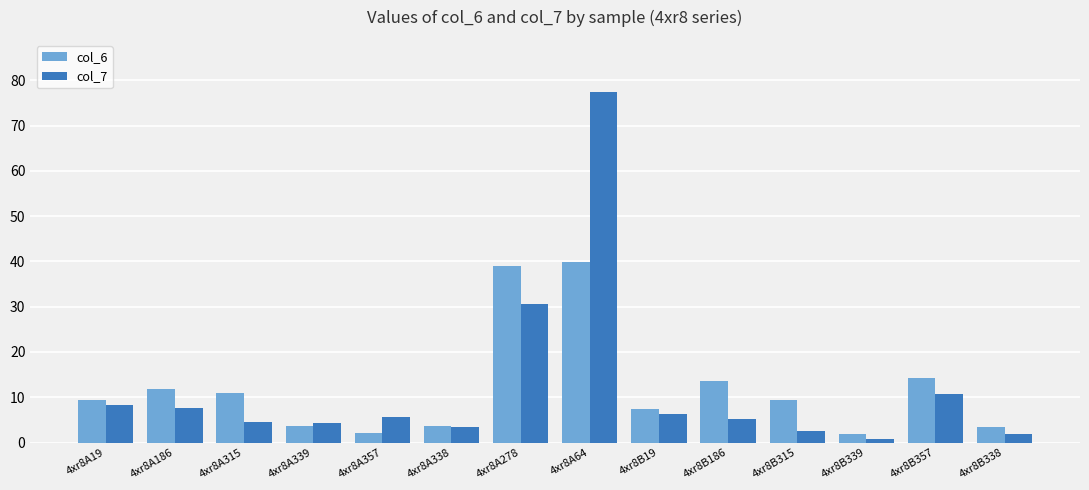

What position from the left is 4xr8A64?

8